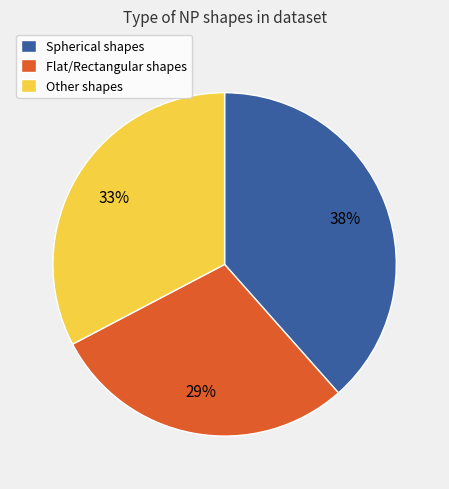

The Other shapes slice represents 33% of the pie. True or false?

True